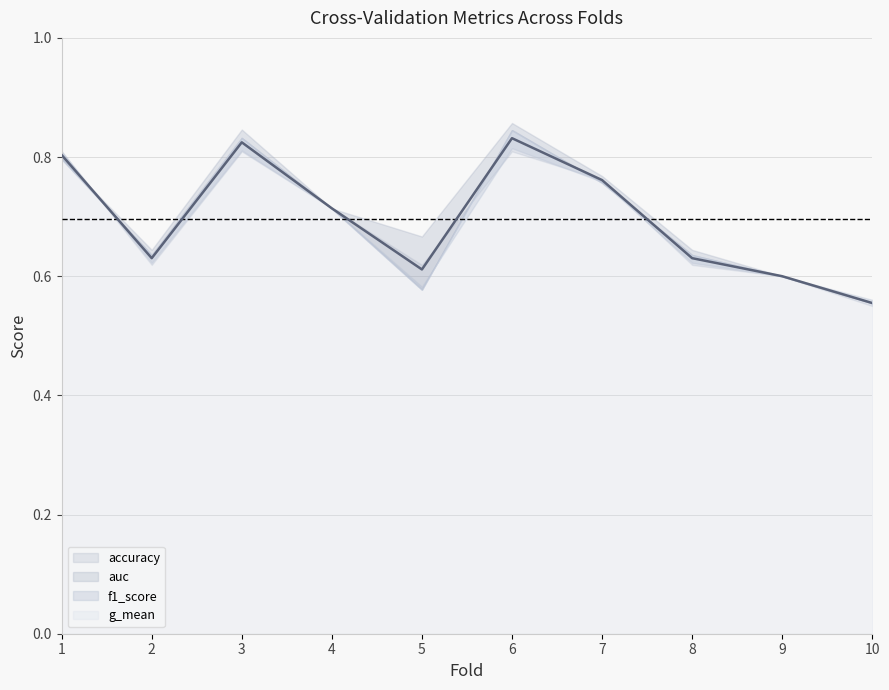

True or false: auc has more than 1 points higher than both neighbors.

True